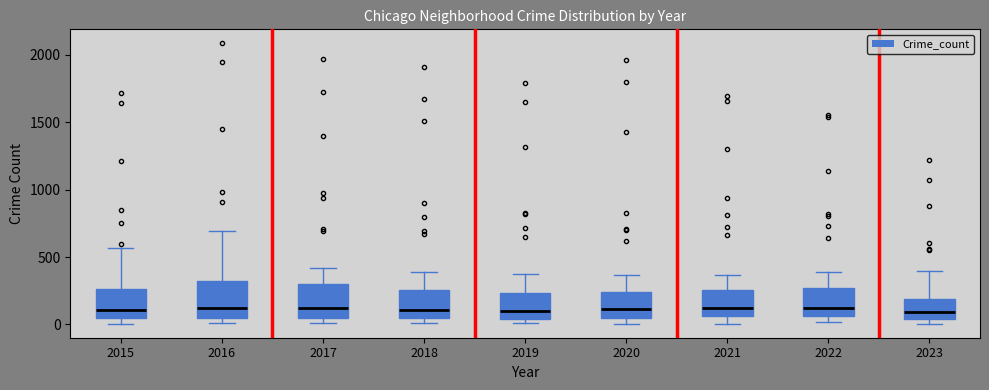

Reading left to right, transcribe this box plot: for each box, give where its median line is, the range the box spans, and where its two whiskers end, as read against the y-axis. The values are not printed on the chart, so give them approximately, as read against the axis.

2015: median 100, box 50 to 250, whiskers 0 to 550
2016: median 150, box 50 to 300, whiskers 0 to 700
2017: median 100, box 50 to 300, whiskers 0 to 400
2018: median 100, box 50 to 250, whiskers 0 to 400
2019: median 100, box 50 to 250, whiskers 0 to 400
2020: median 100, box 50 to 250, whiskers 0 to 350
2021: median 100, box 50 to 250, whiskers 0 to 350
2022: median 100, box 50 to 250, whiskers 0 to 400
2023: median 100, box 50 to 200, whiskers 0 to 400